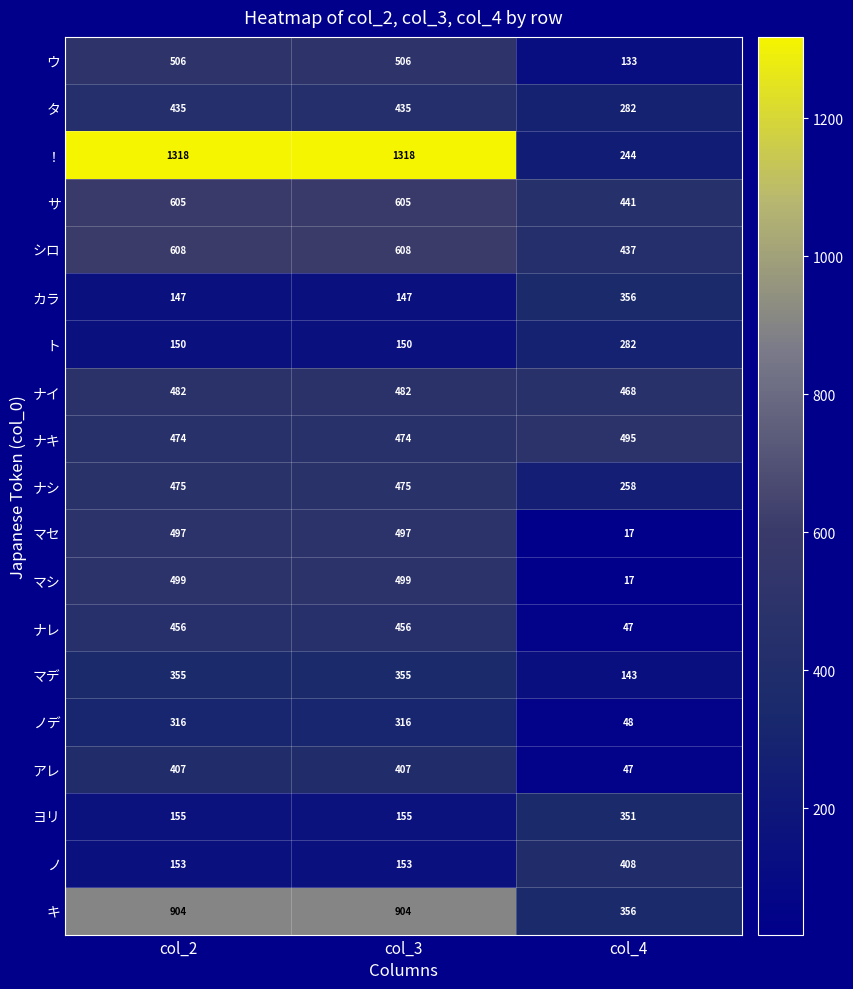

How many distinct data groups are displayed?

19